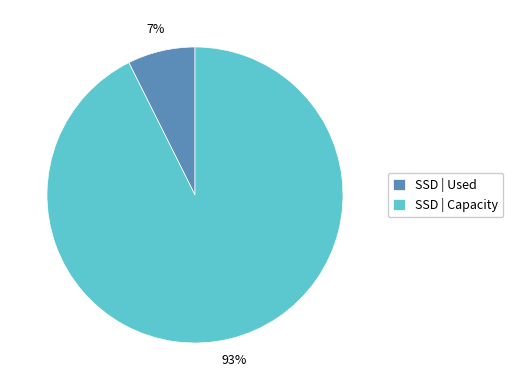

What is the smallest slice in the pie chart?

SSD | Used